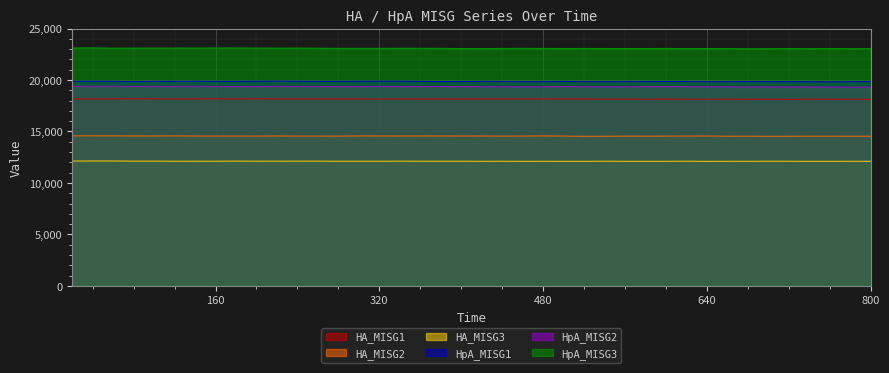

Is the value of HpA_MISG3 at 500 greater than the value of HA_MISG3 at 60?

Yes